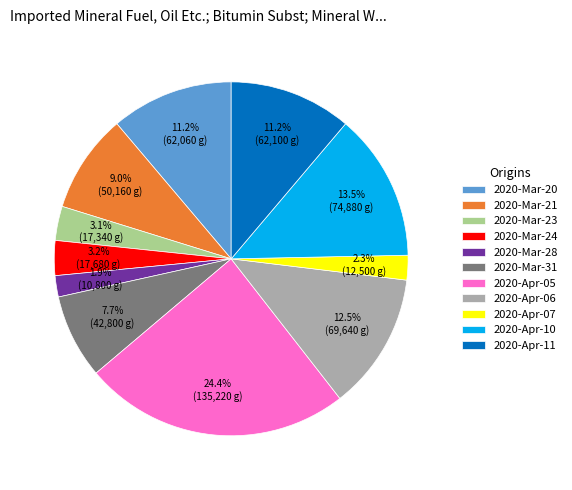

Does 2020-Mar-31 represent more than half of the total?

No